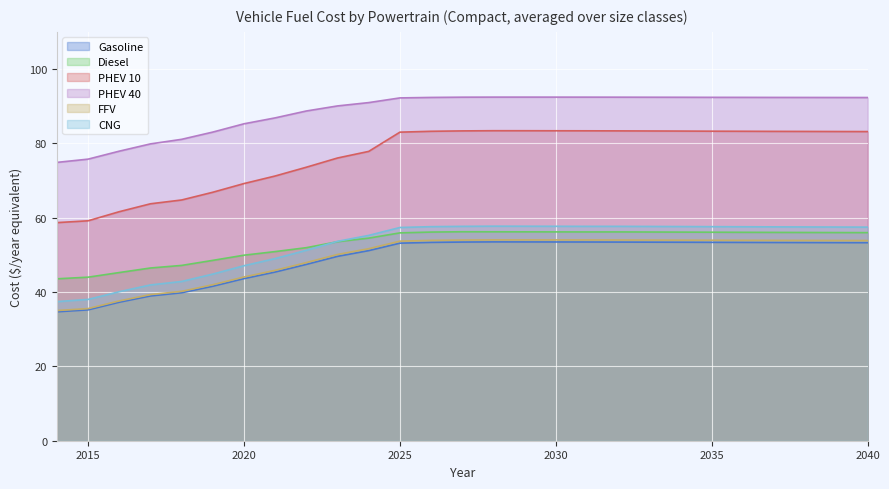

At which category does the chart reach its peak across all series?

2029